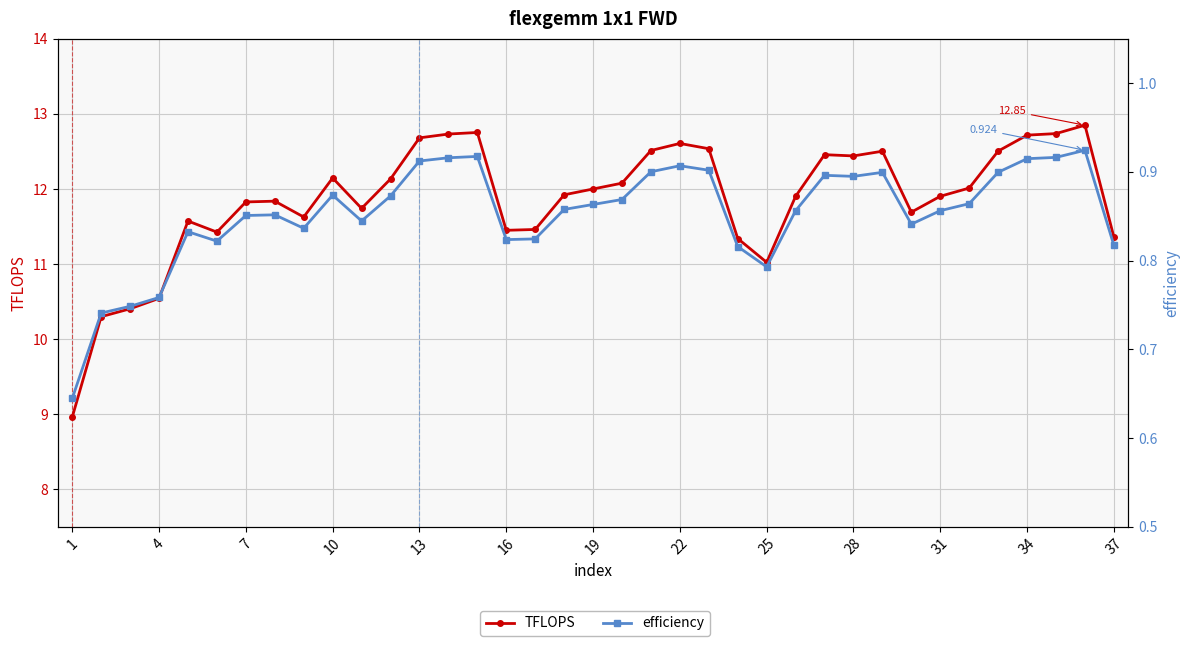

At how many categories does at least one series exceed 3?

37